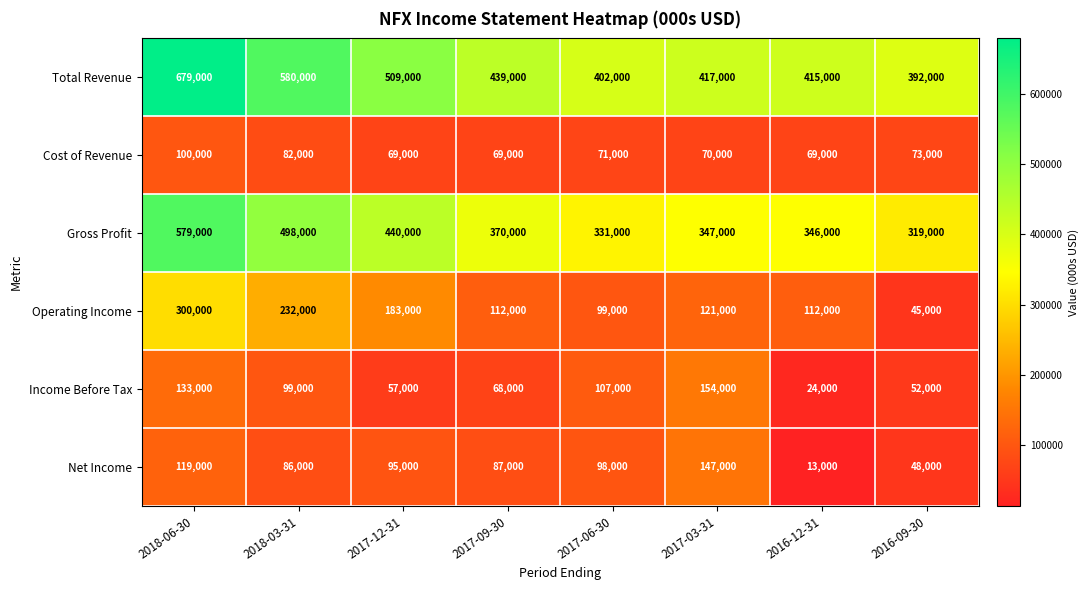

True or false: Net Income has a value of 30892 at 2017-03-31.

False